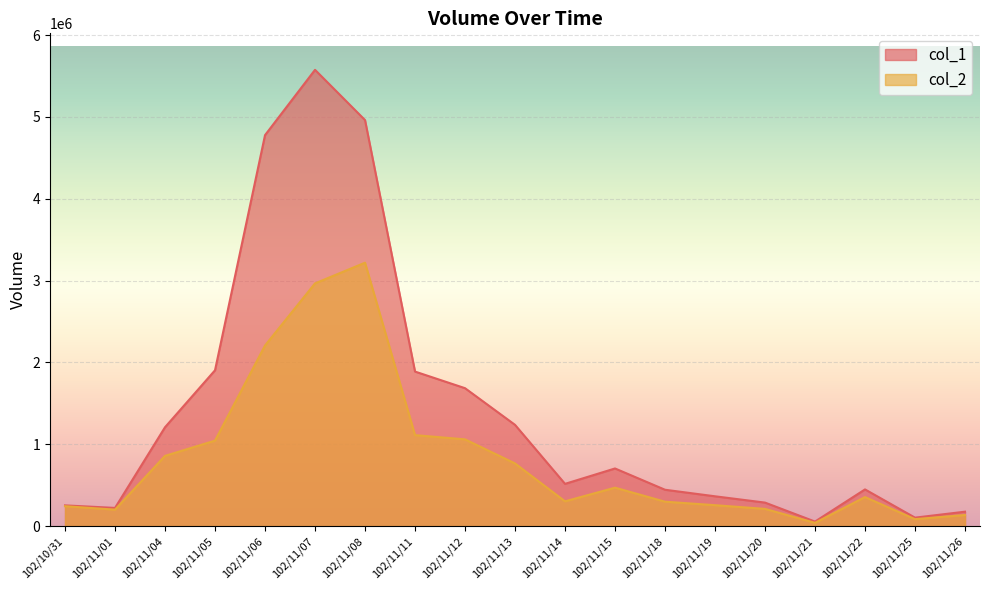

At which label is col_2 closest to 1628990?

102/11/11